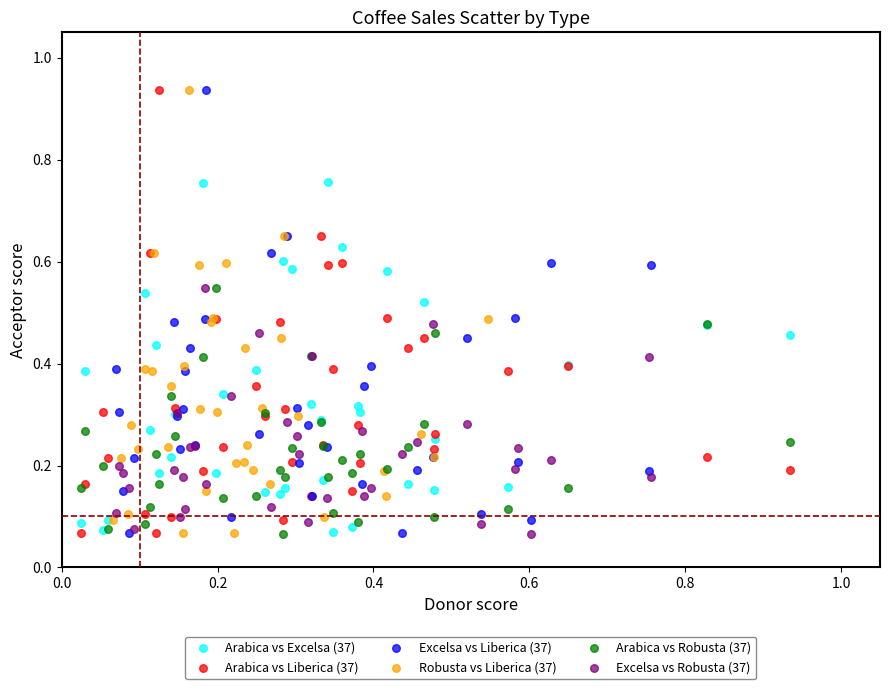

What are all the series names shown in the legend?

Arabica vs Excelsa (37), Arabica vs Liberica (37), Excelsa vs Liberica (37), Robusta vs Liberica (37), Arabica vs Robusta (37), Excelsa vs Robusta (37)